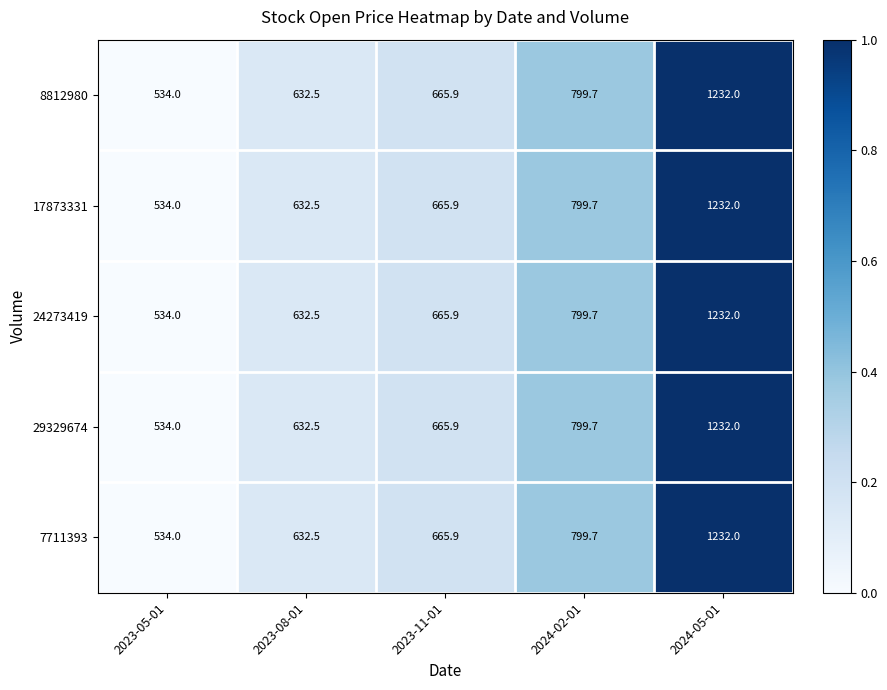

What is the difference between the 8812980 values at 2023-05-01 and 2024-05-01?

698.0